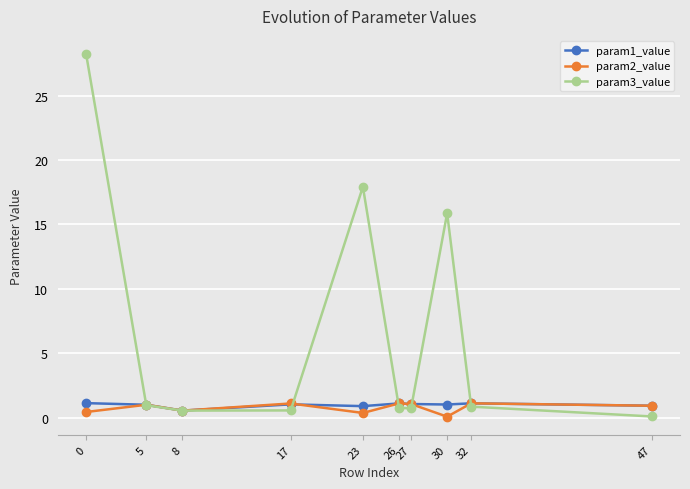

Which series has the widest spread of values?

param3_value